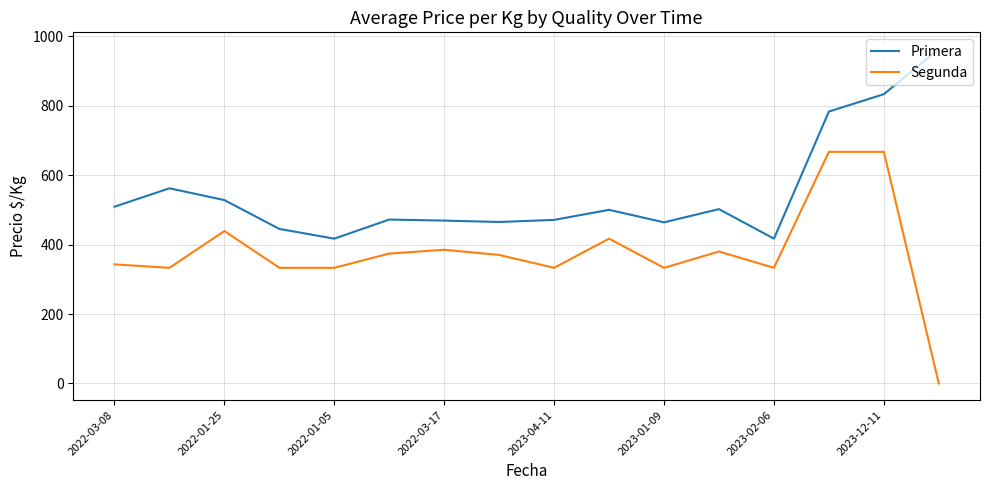

True or false: Segunda and Primera cross at least once.

False